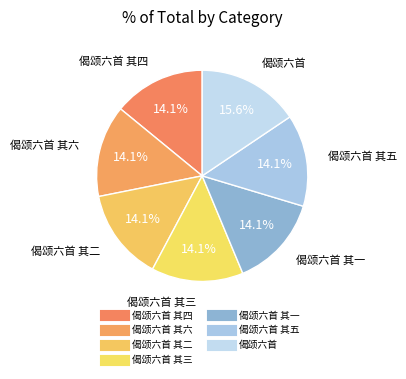

How many slices are in this pie chart?

7